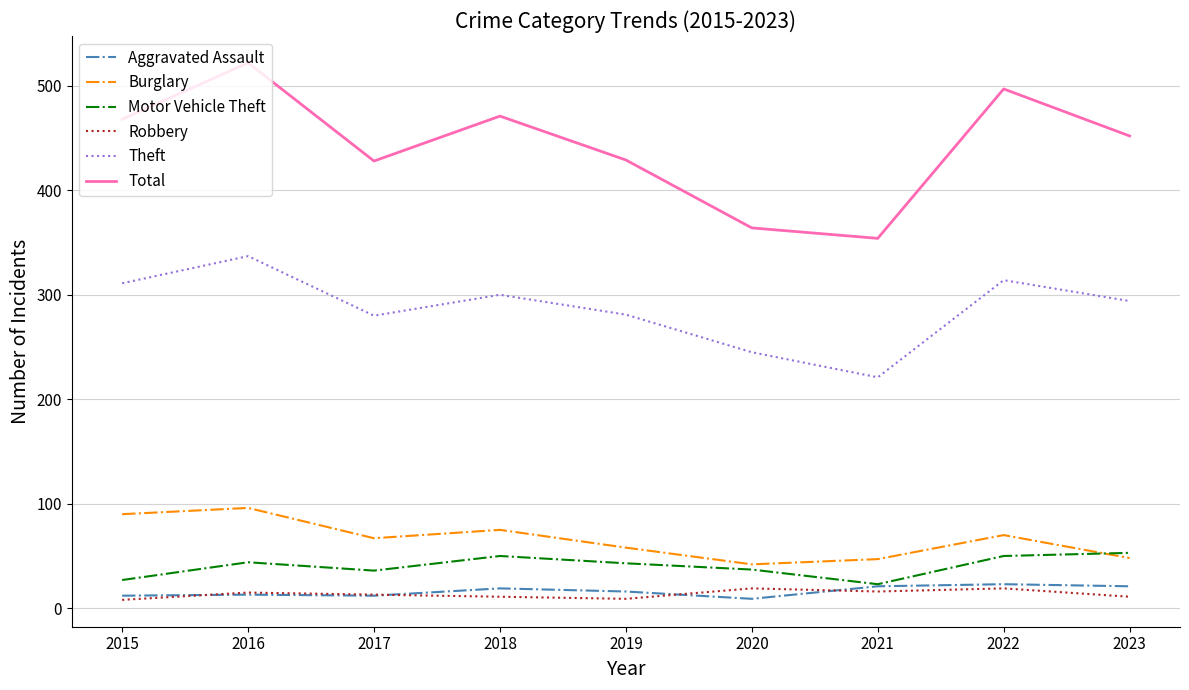

Does the chart have visible grid lines?

Yes